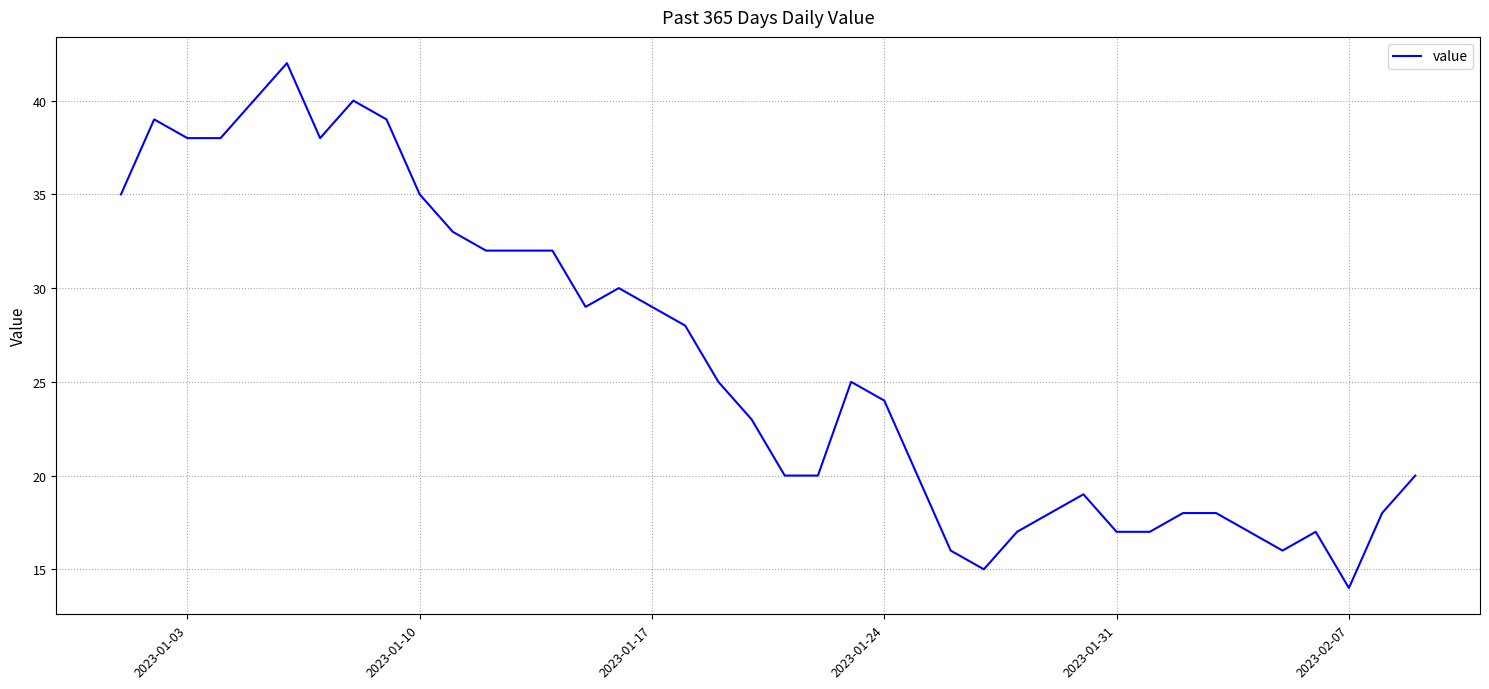

What is the difference between the maximum and minimum values?

28